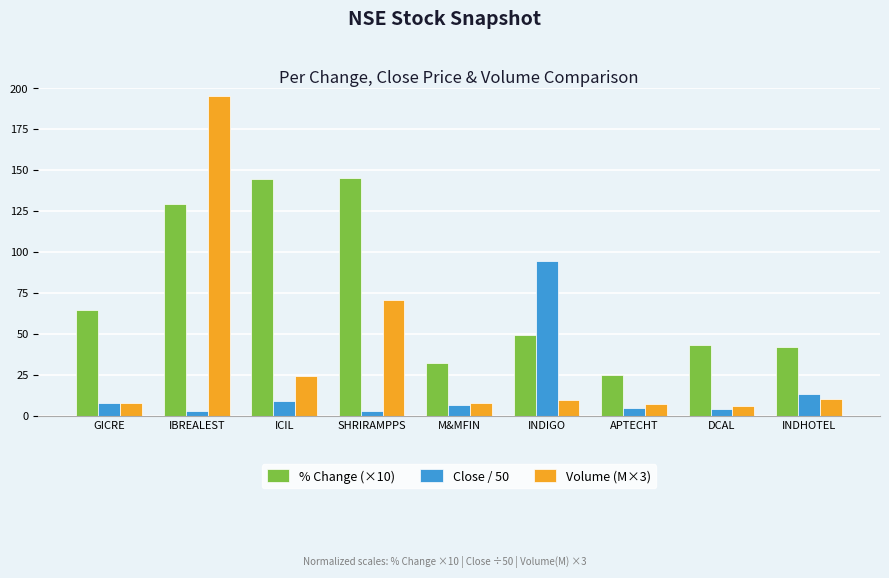

What are all the series names shown in the legend?

% Change (×10), Close / 50, Volume (M×3)